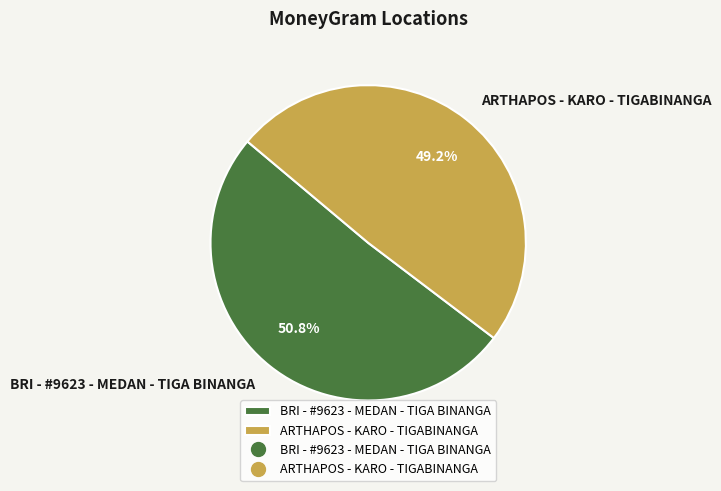

Which slice is the smallest?

ARTHAPOS - KARO - TIGABINANGA